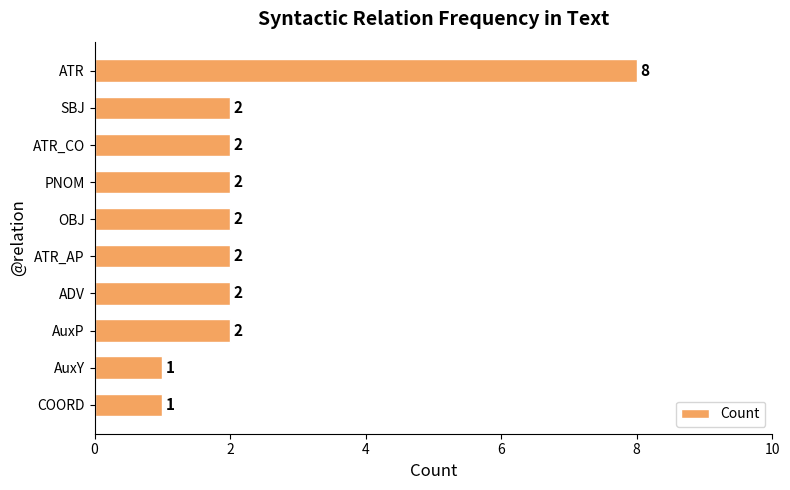

True or false: the data shows 1 at OBJ.

False